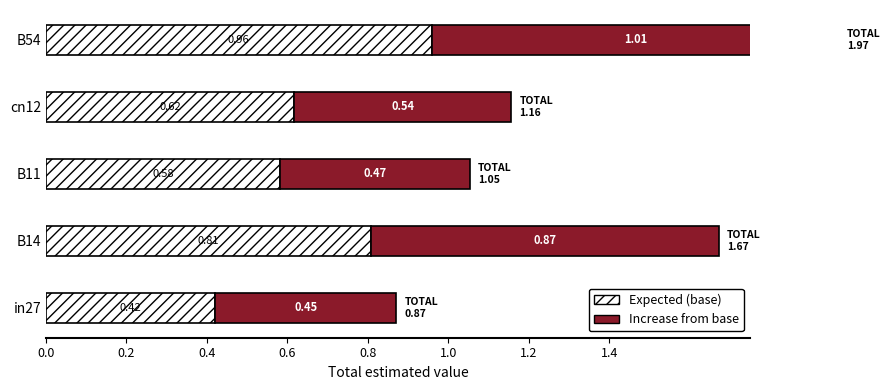

What is the total value across all series at B14?

1.7